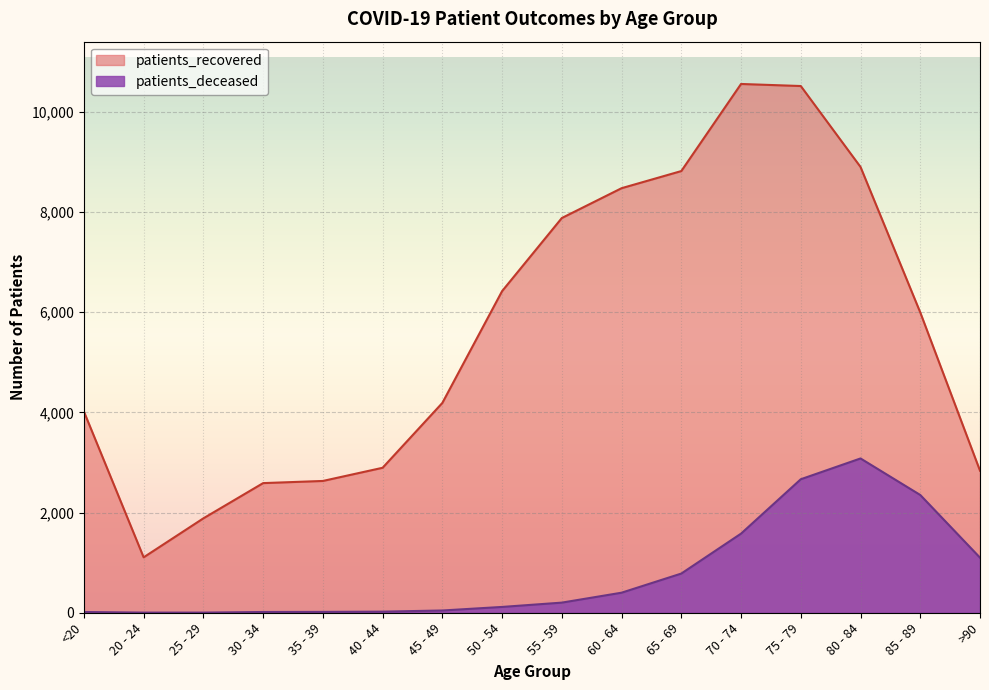

How many data points does each series have?

16